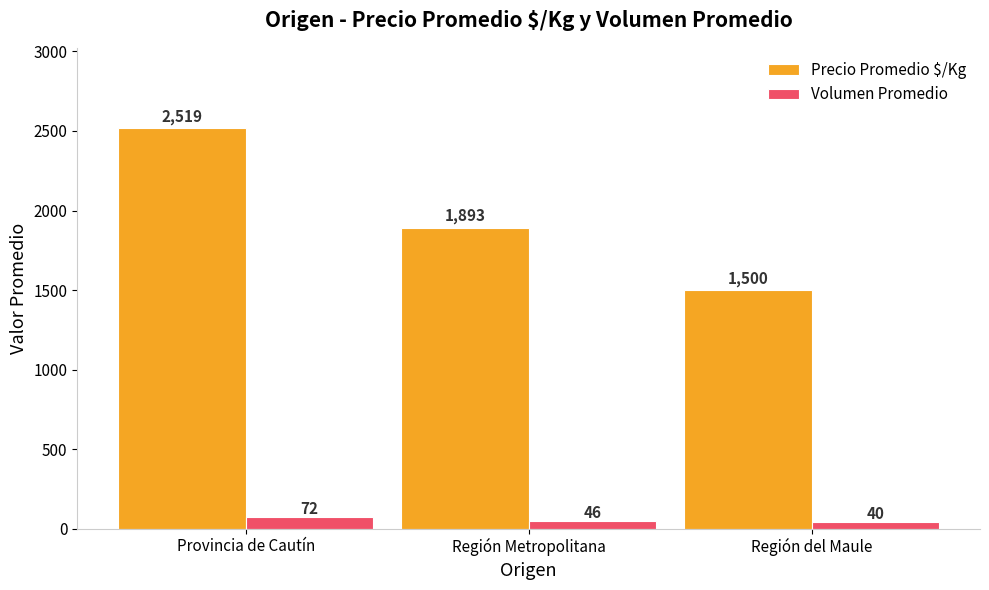

What is the sum of the Volumen Promedio values at Provincia de Cautín and Región Metropolitana?

118